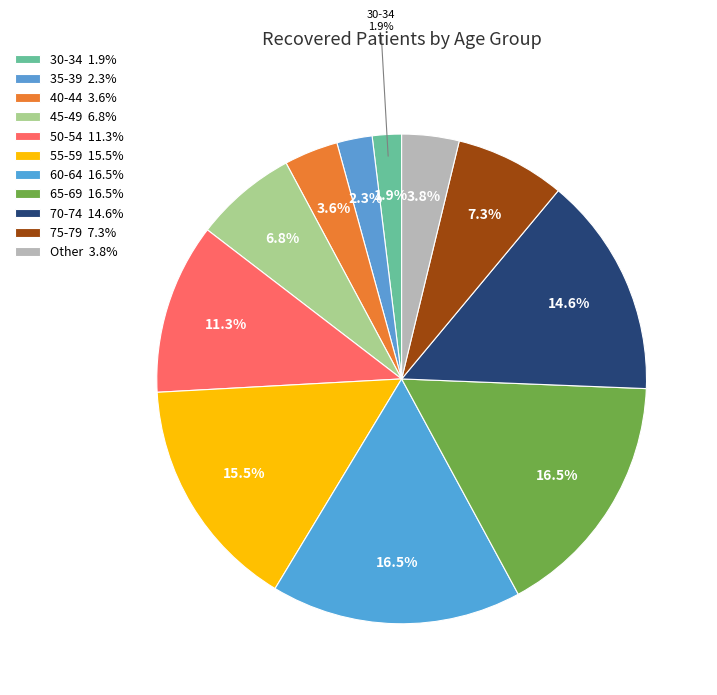

What percentage is the 55-59 slice, to the nearest percent?

15%